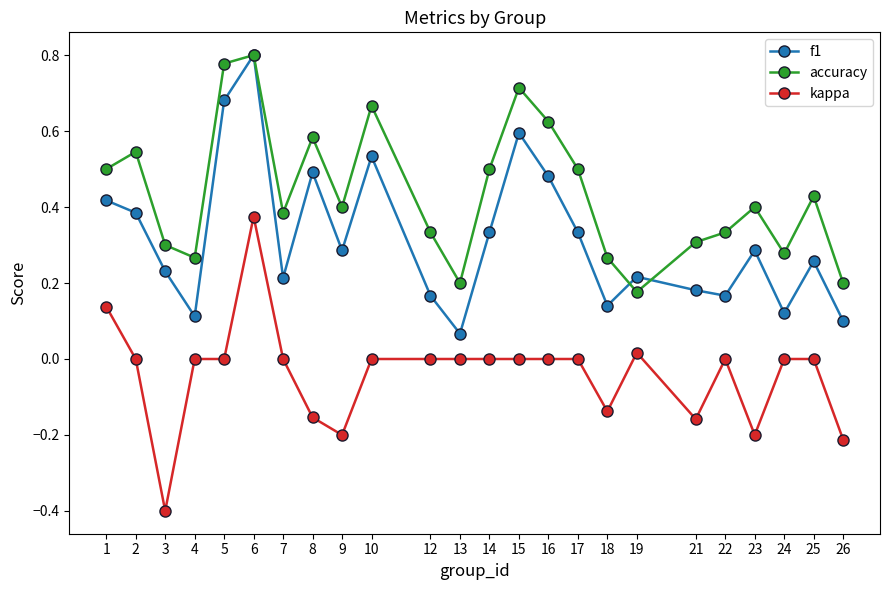

True or false: f1 and kappa intersect in this chart.

False